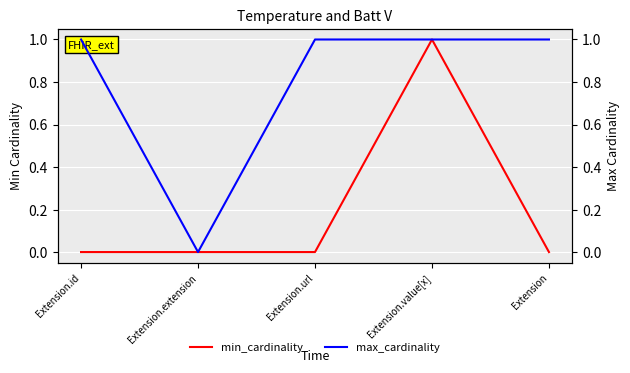

Count the number of data series in this chart.

2